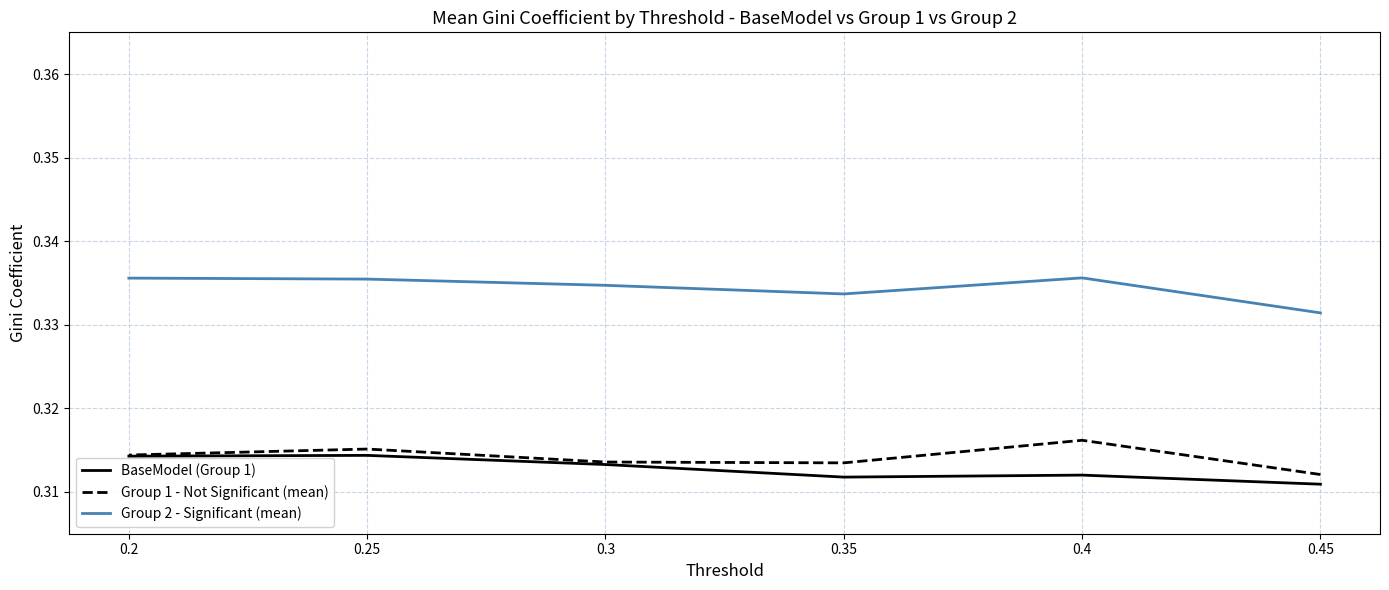

Count the BaseModel (Group 1) values in the range 0 to 1.

6